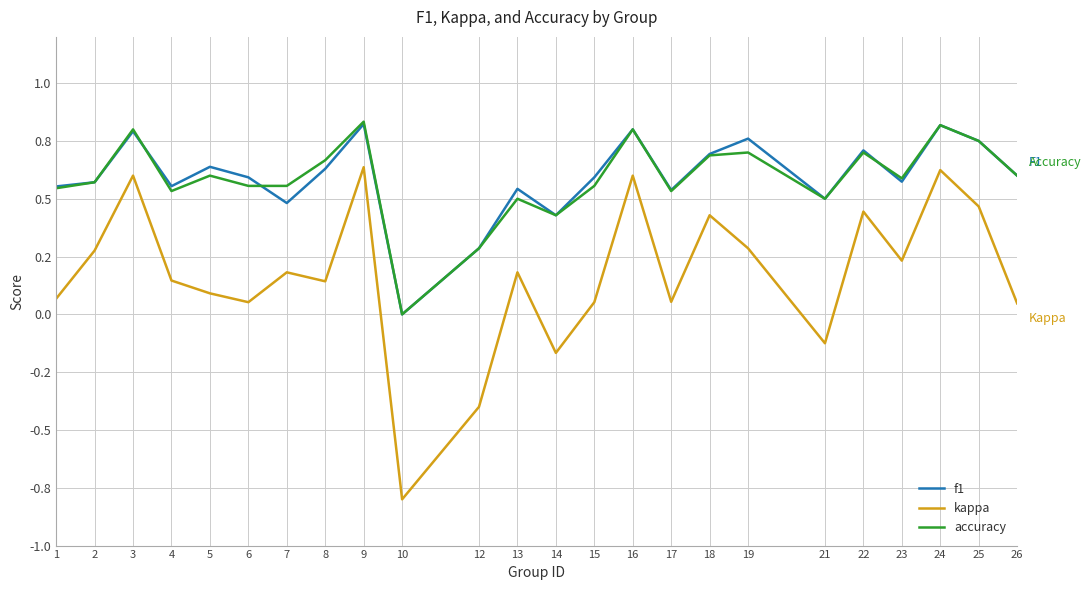

True or false: f1 and kappa intersect in this chart.

False